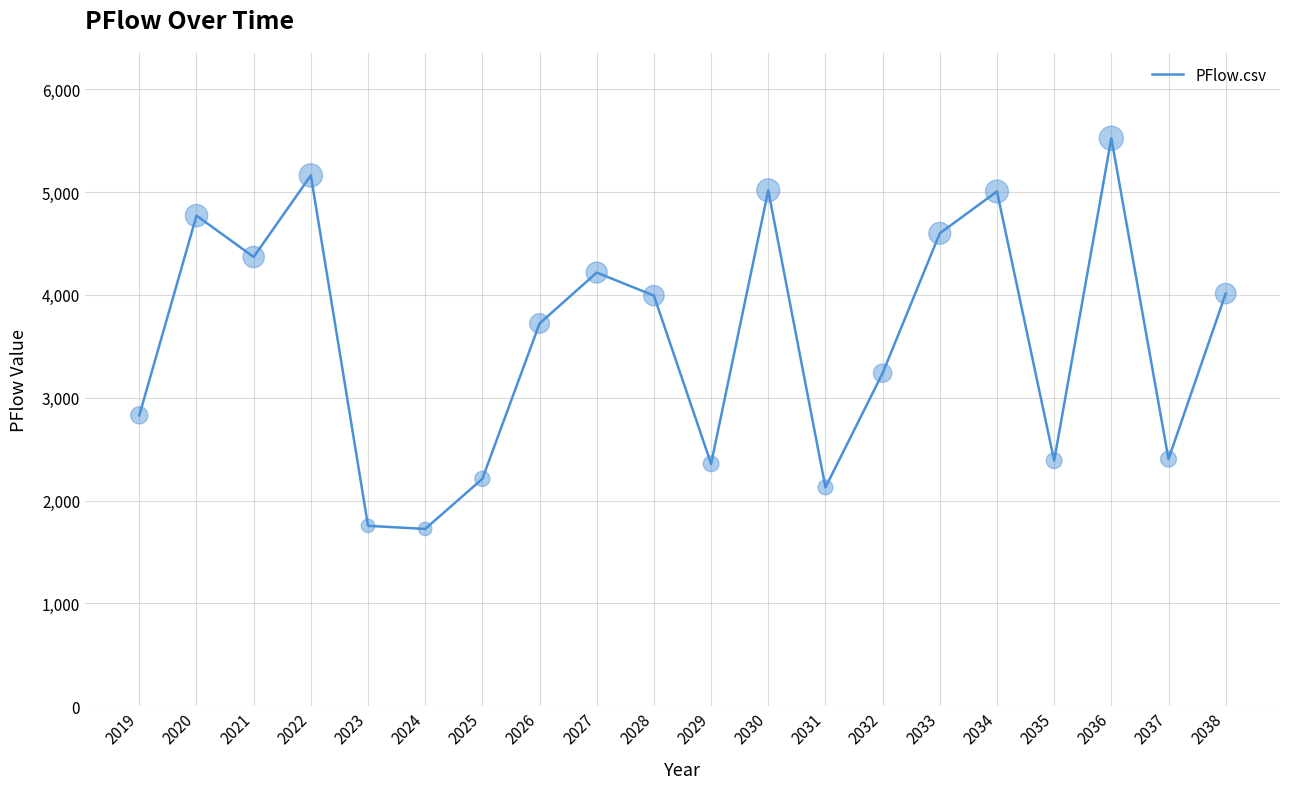

What is the change in value from 2020 to 2028?

-778